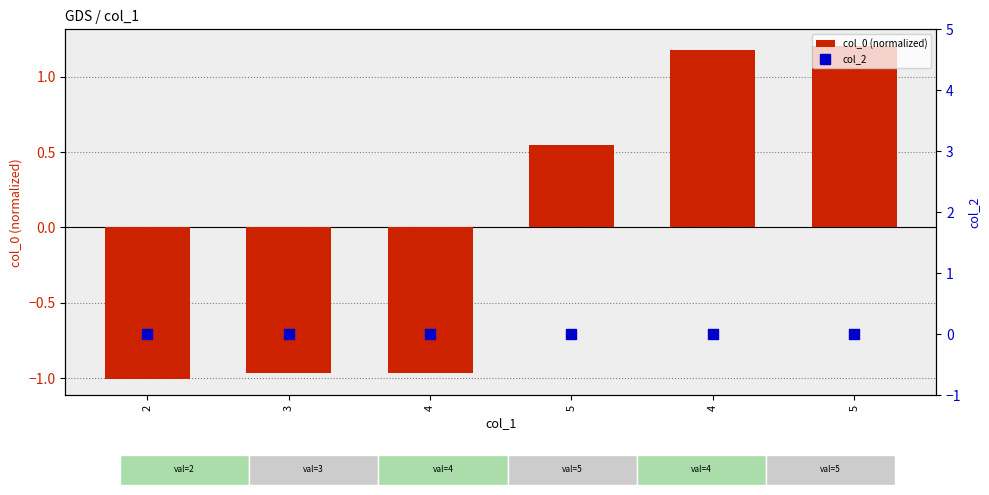

At how many categories does at least one series exceed 0?

3